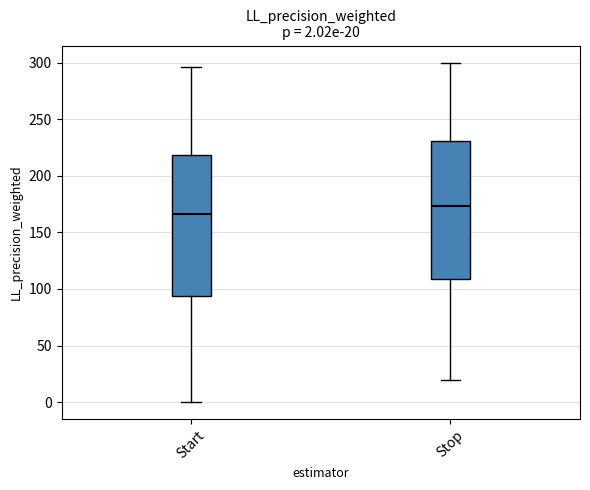

Which box's median line is the highest?

Stop